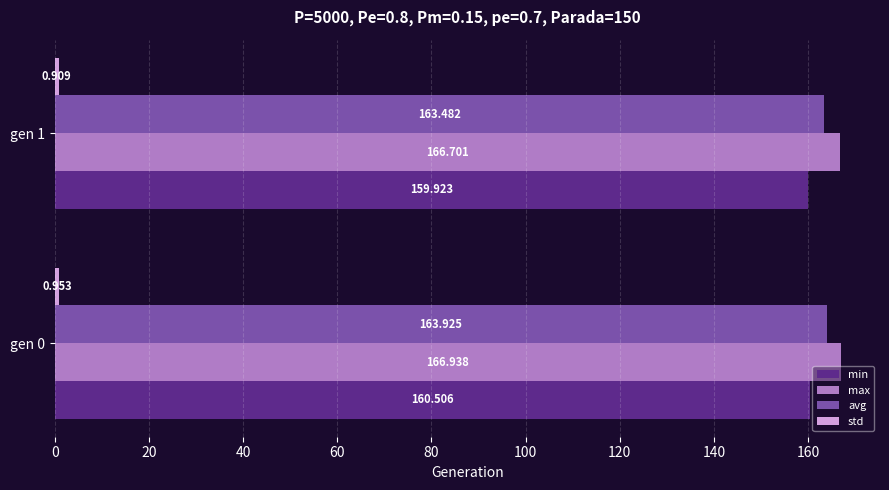

Which series has the largest total across all categories?

max